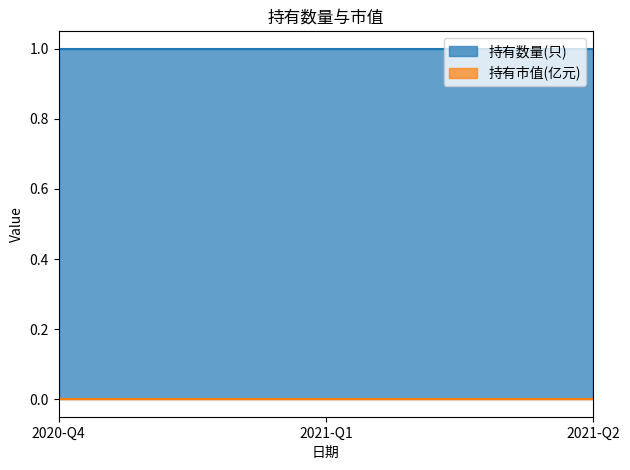

List the labels in order of 持有市值(亿元) value, largest first.

2020-Q4, 2021-Q1, 2021-Q2